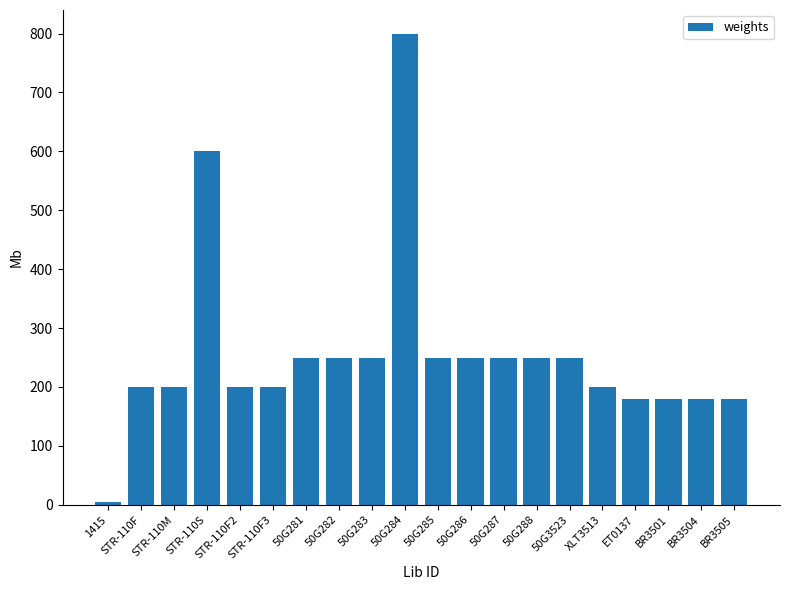

Reading left to right, extract all data points from this chart.

1415=4	STR-110F=200	STR-110M=200	STR-110S=600	STR-110F2=200	STR-110F3=200	50G281=250	50G282=250	50G283=250	50G284=800	50G285=250	50G286=250	50G287=250	50G288=250	50G3523=250	XLT3513=200	ET0137=180	BR3501=180	BR3504=180	BR3505=180